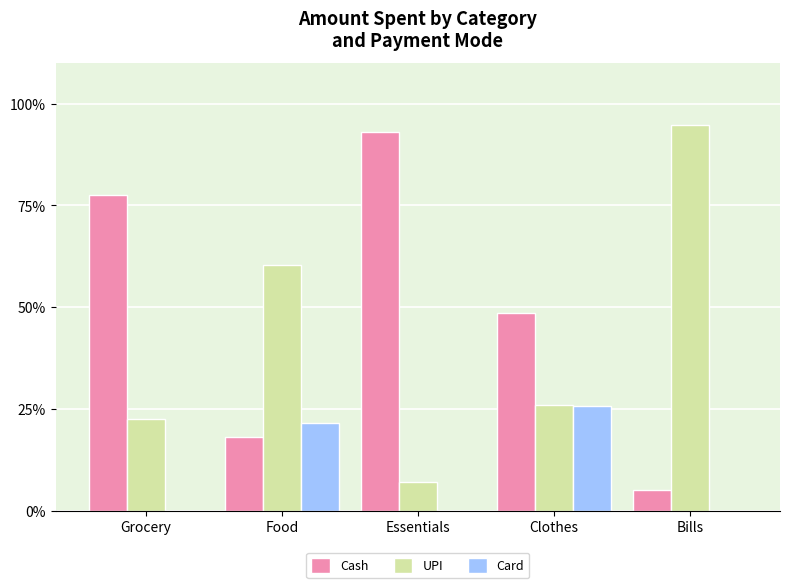

What is the greatest value displayed?

94.8